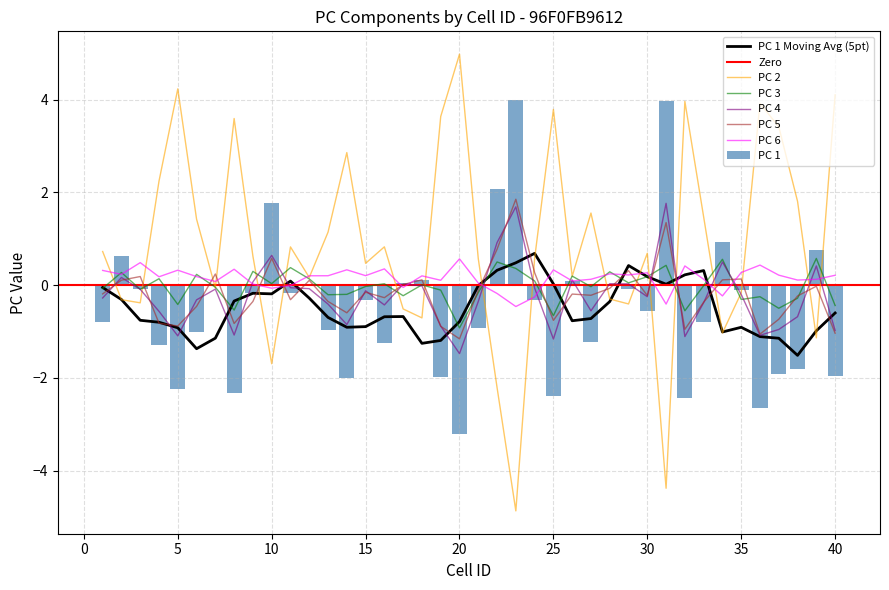

What is the total value across all series at 2?

1.1